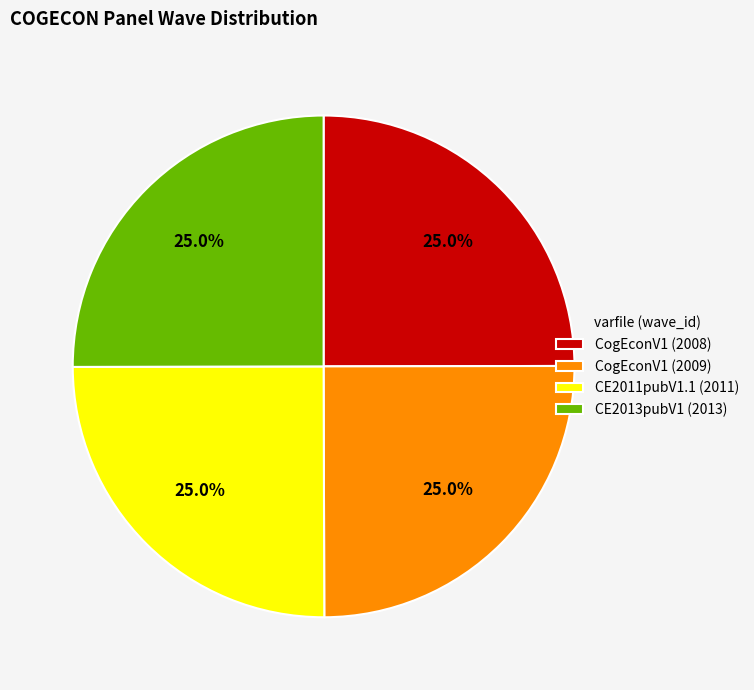

How much of the chart is everything except CogEconV1 (2008)?

75.0%